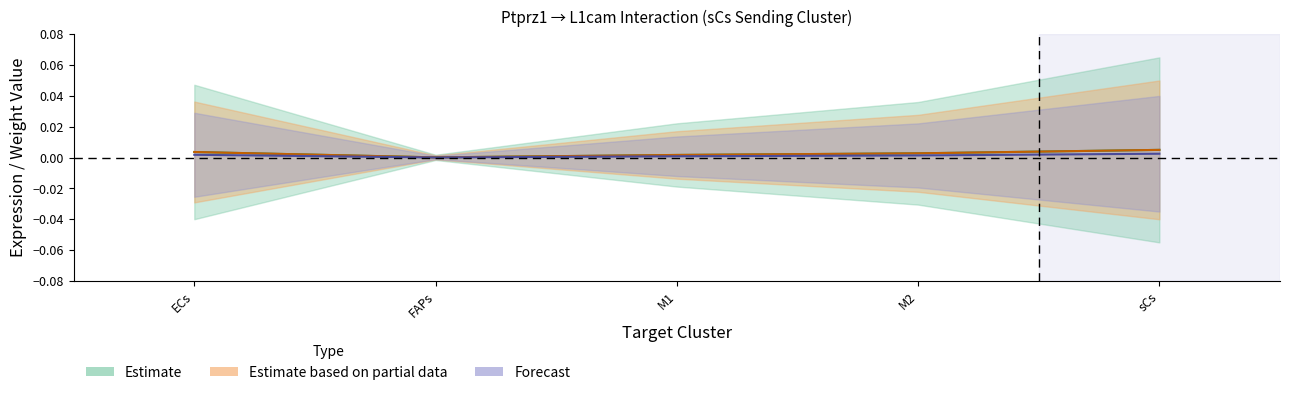

Is the value of Receptor derived specificity of average expression value at M2 greater than the value of Receptor average expression value at M2?

No